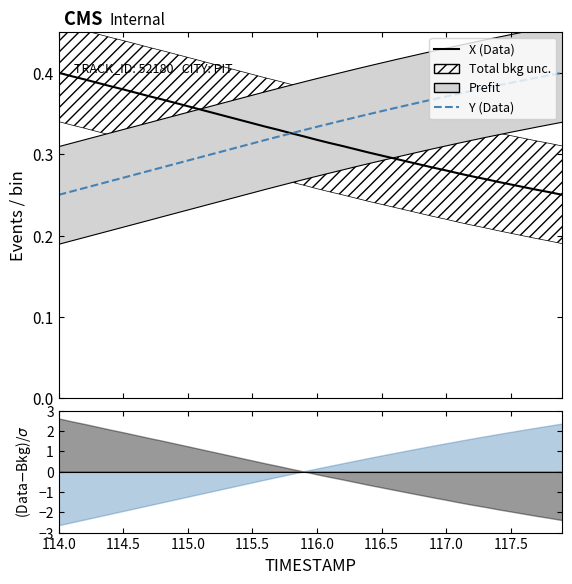

Which series has the largest total across all categories?

Y (Data)